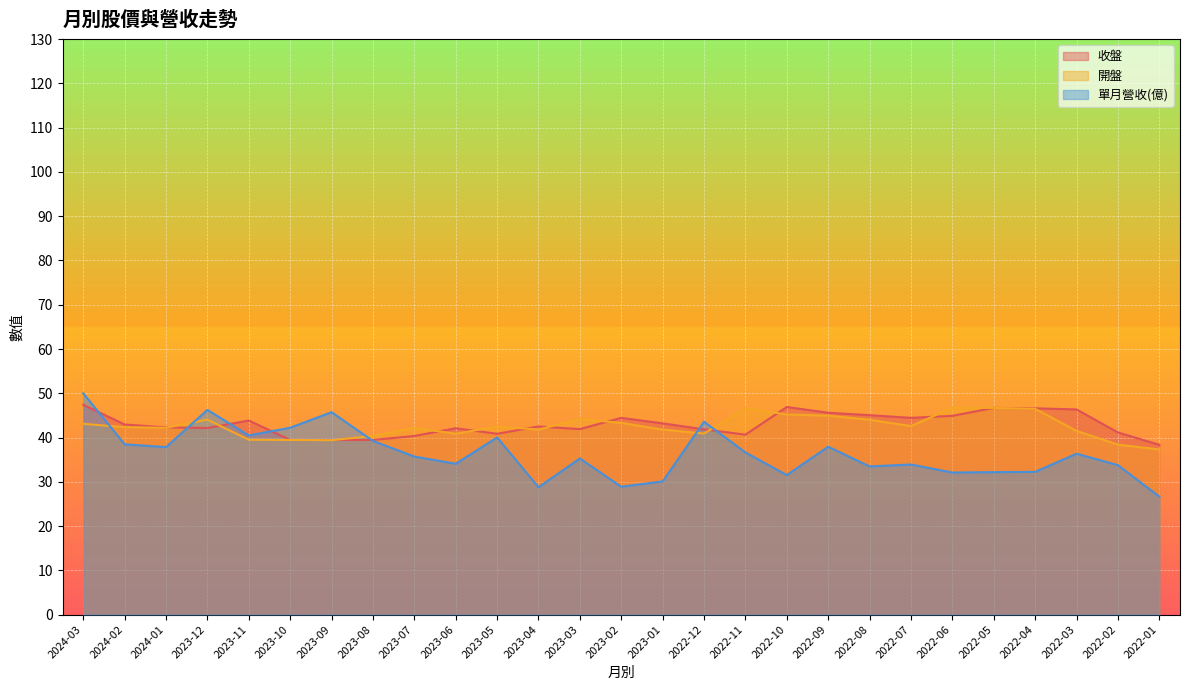

What value does the 收盤 series have at 2022-07?

44.5